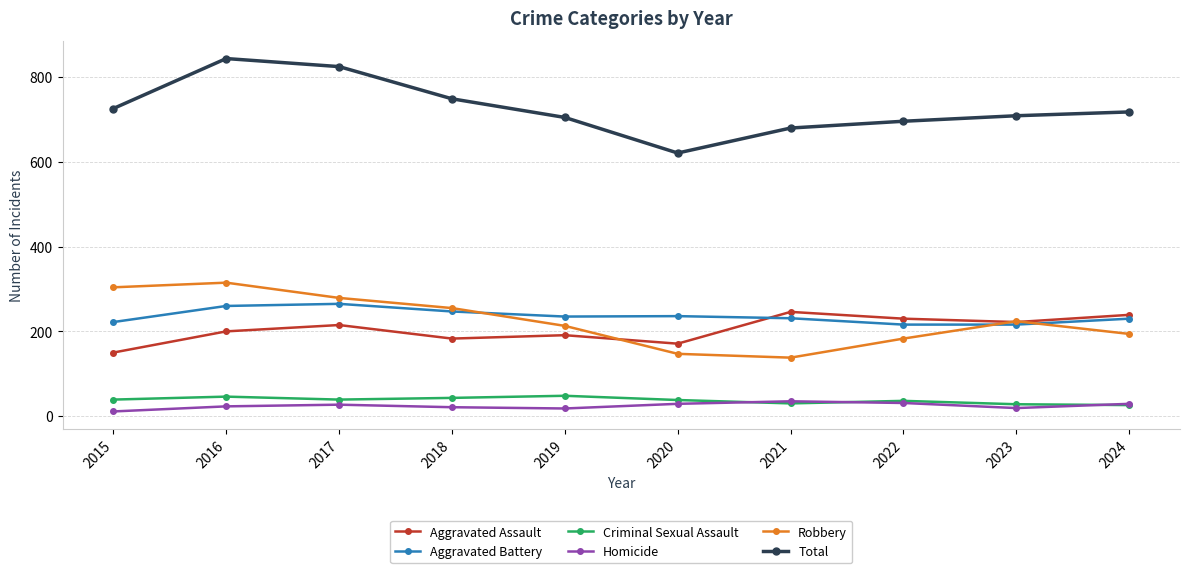

Between 2017 and 2019, which series saw the biggest shift?

Total